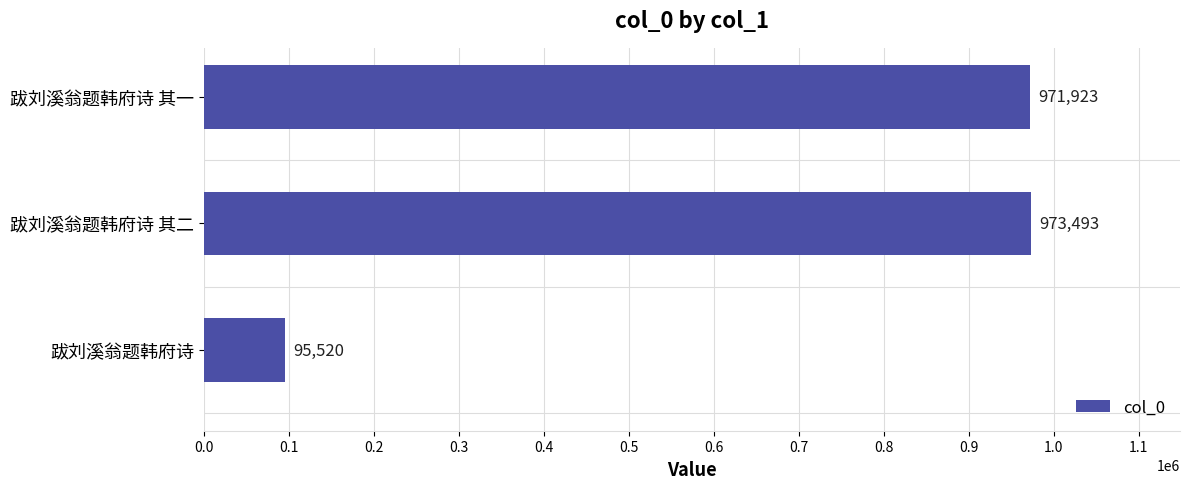

What is the label of the 3rd bar from the bottom?

跋刘溪翁题韩府诗 其一